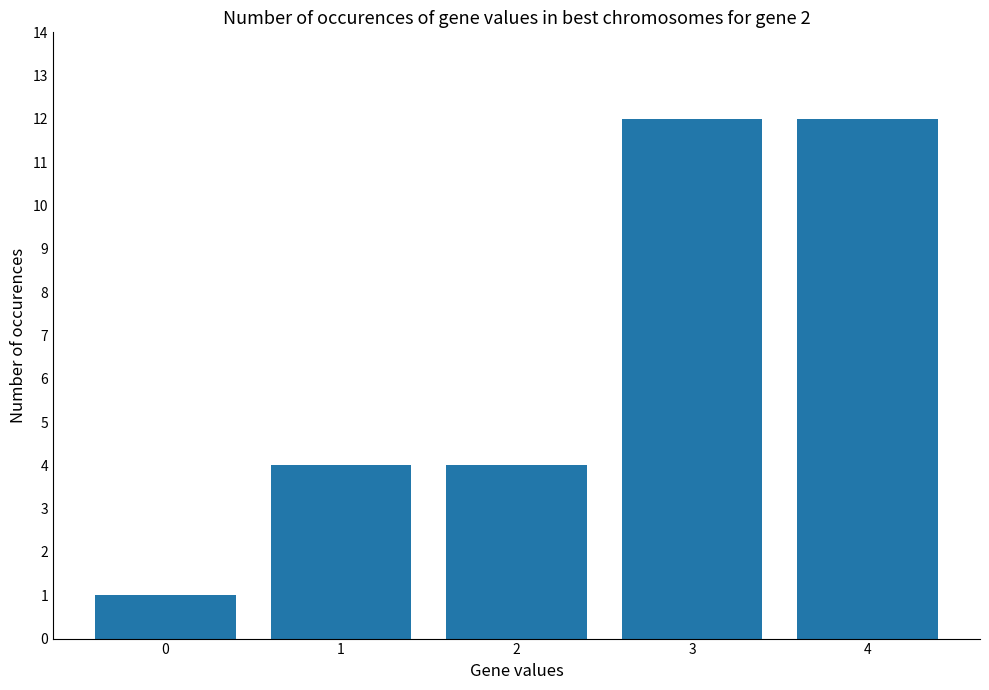

The chart shows a value of 4 at 1. True or false?

True